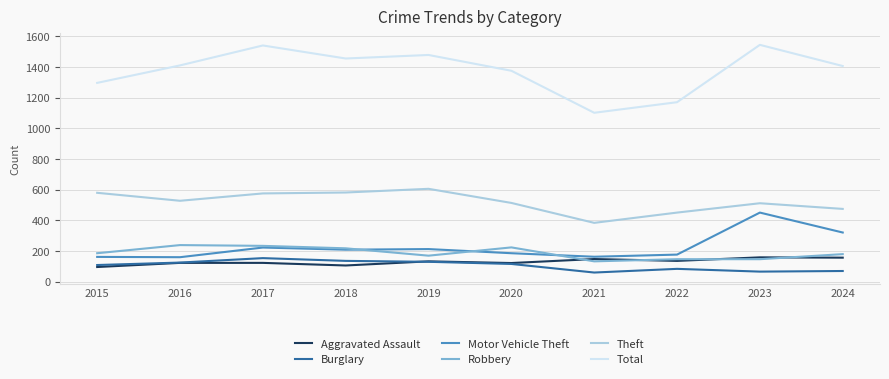

True or false: Motor Vehicle Theft and Burglary intersect in this chart.

False